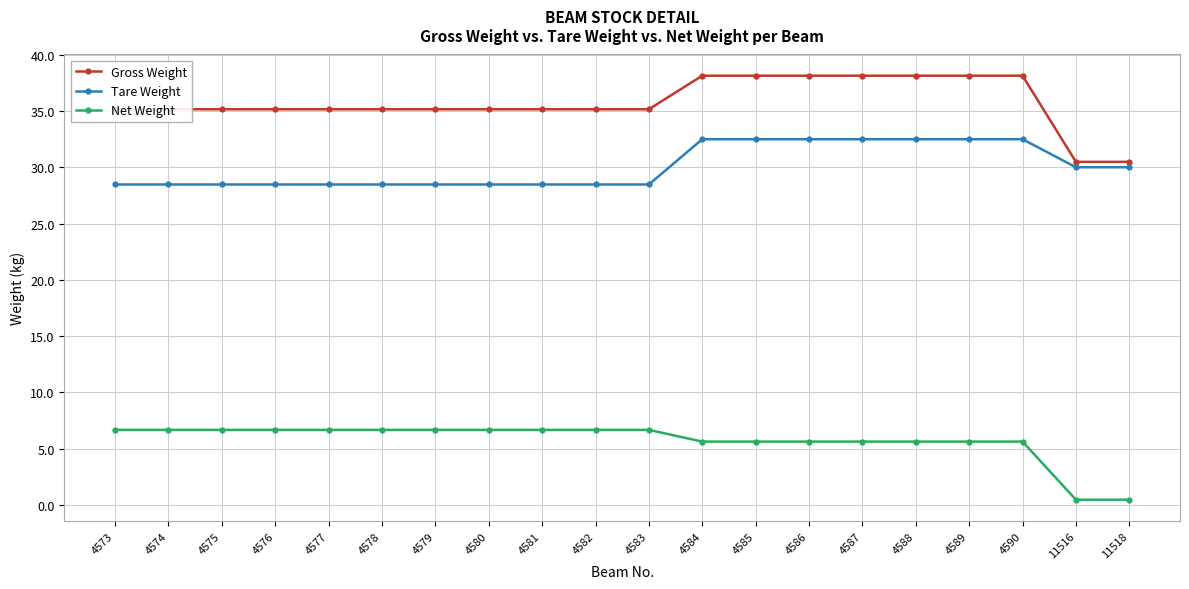

What is the difference between the maximum and second lowest values in the Net Weight series?

6.2